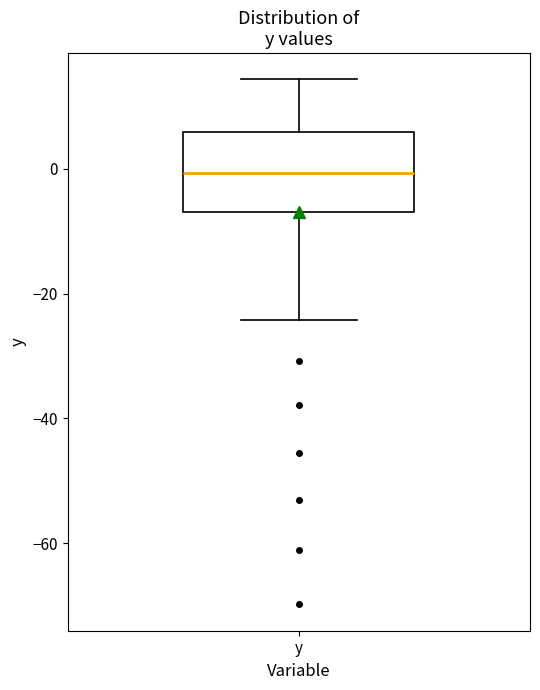

Read this box plot against the y-axis: the position of the median line, the range covered by the box, and the ends of both whiskers. The values are not printed on the chart, so give them approximately, as read against the axis.

median 0, box -6 to 6, whiskers -24 to 14